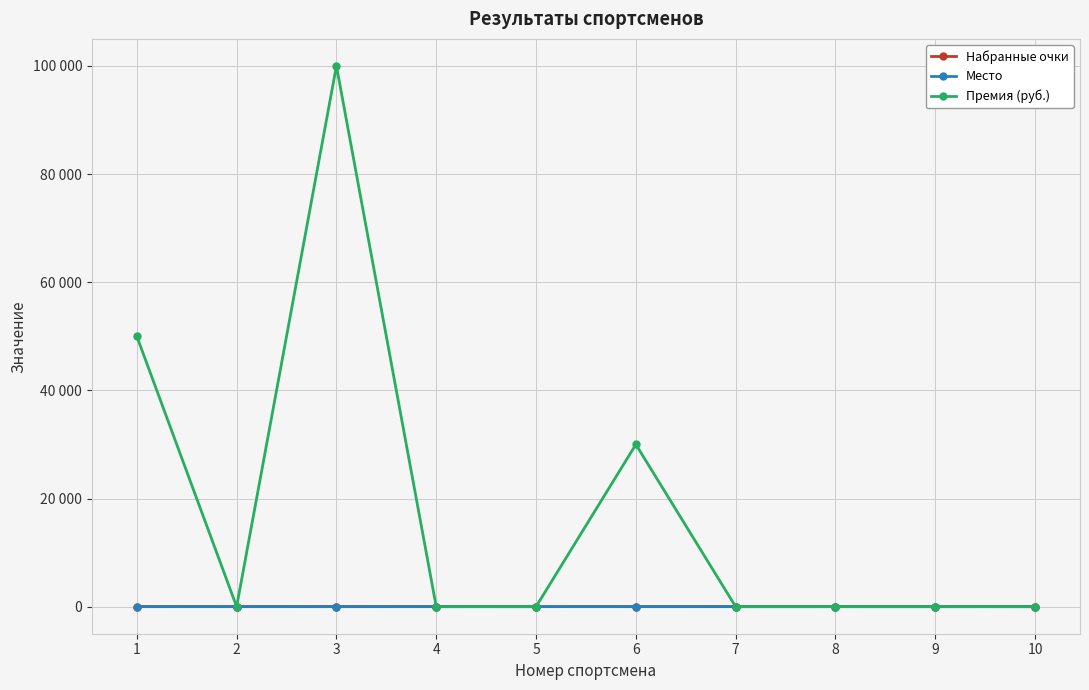

What is the approximate value of Место at 4?

6